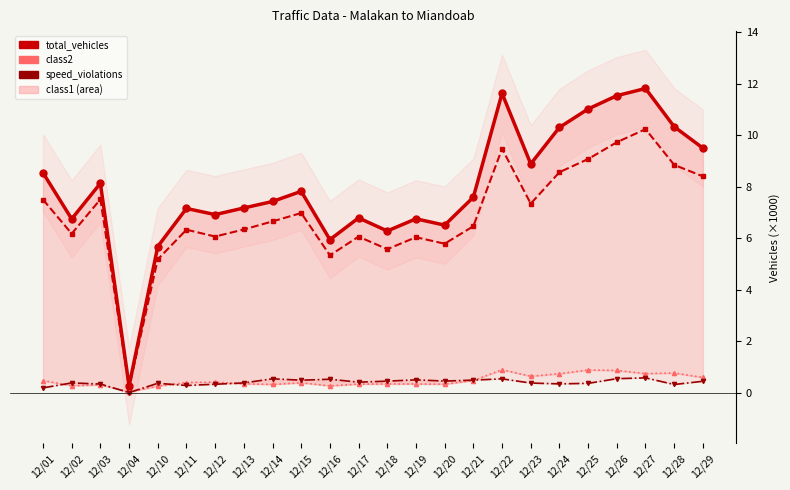

At which label does speed_violations reach its peak?

12/27